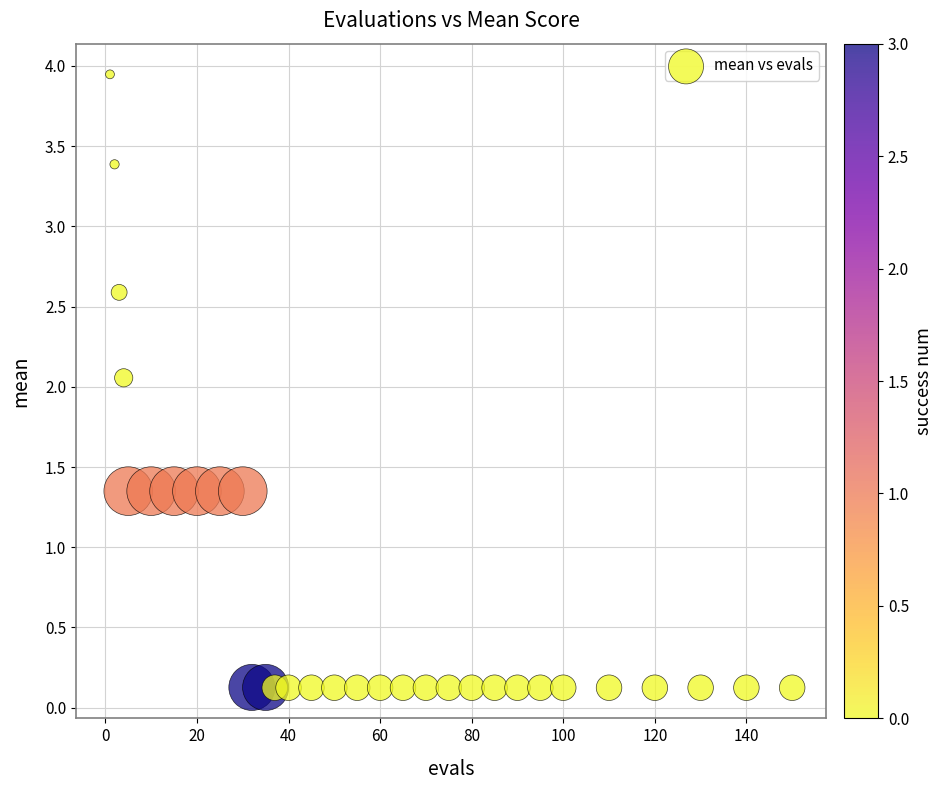

What is the range of X values (max minus min)?

149.0